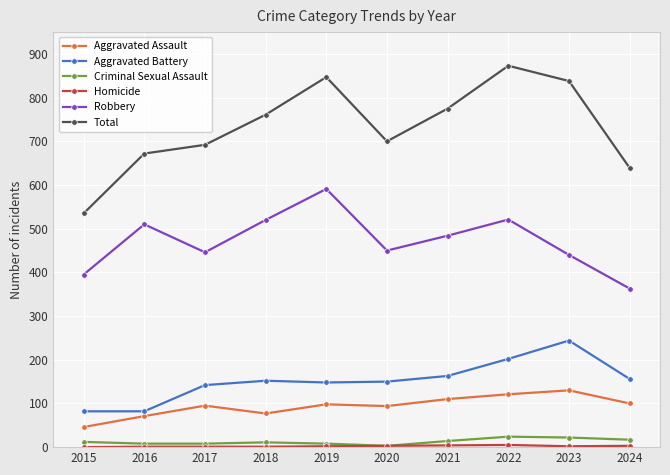

Count the number of categories in the chart.

10